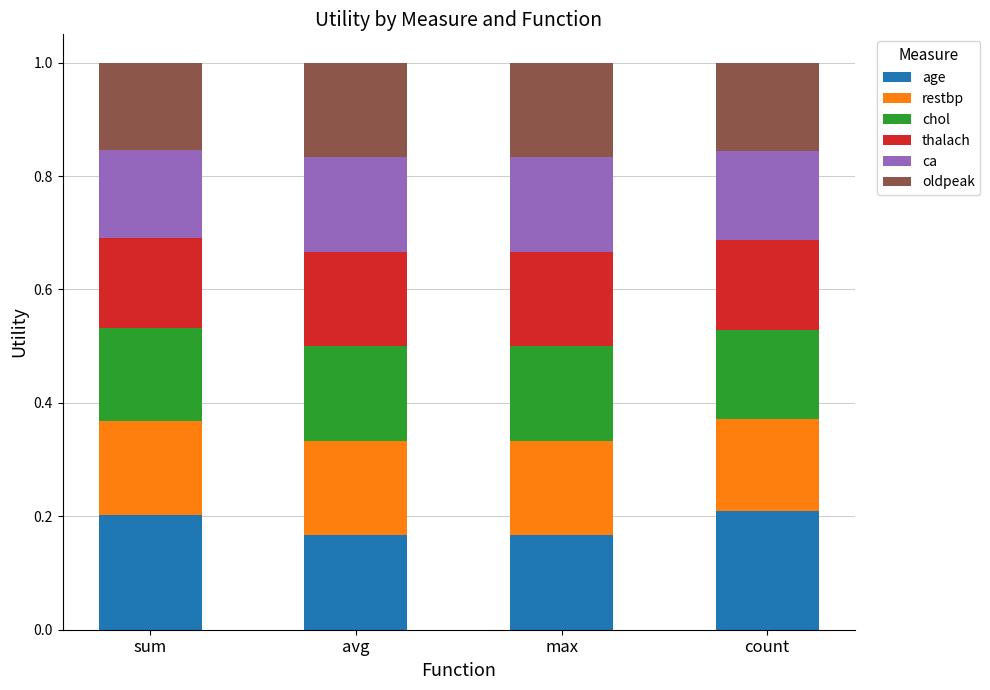

How many distinct data groups are displayed?

6